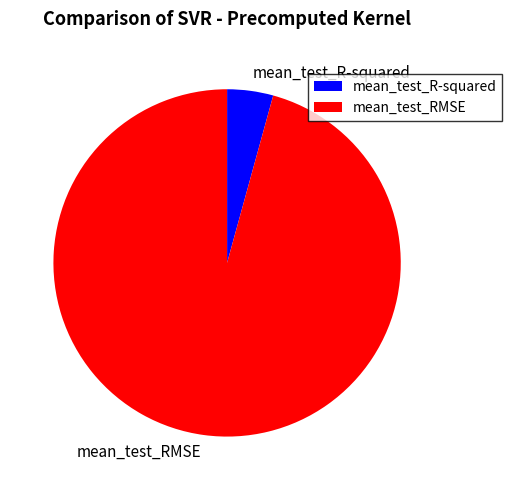

True or false: mean_test_RMSE accounts for 81% of the total.

False